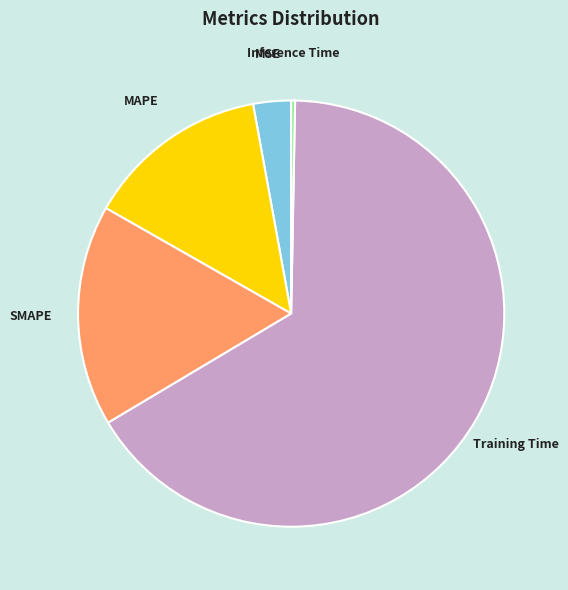

True or false: MSE accounts for 3% of the total.

True